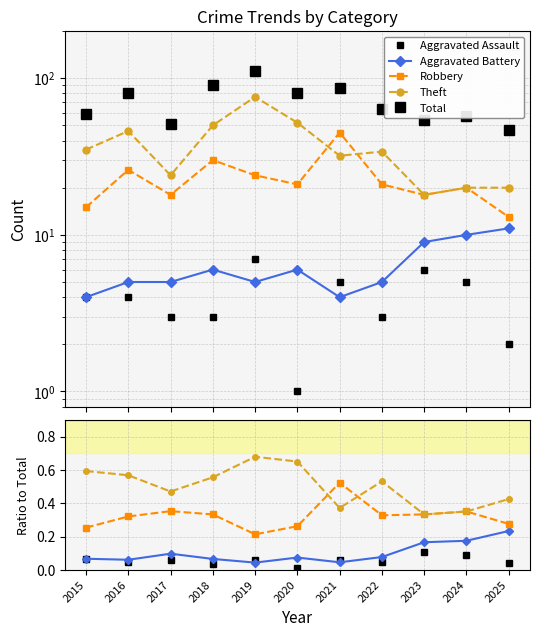

Is it true that Robbery equals 0.5 at 2018?

False